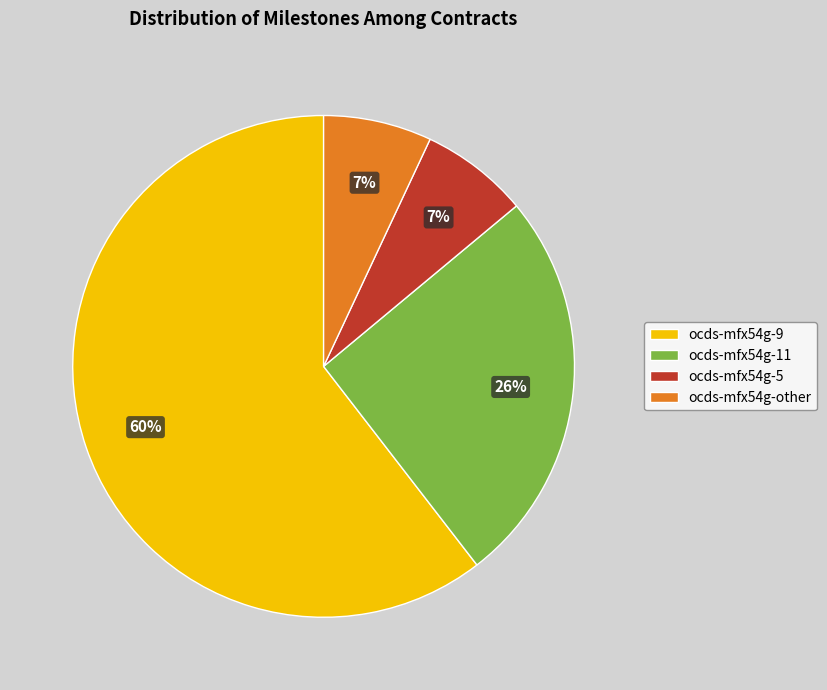

Which category accounts for the majority?

ocds-mfx54g-9